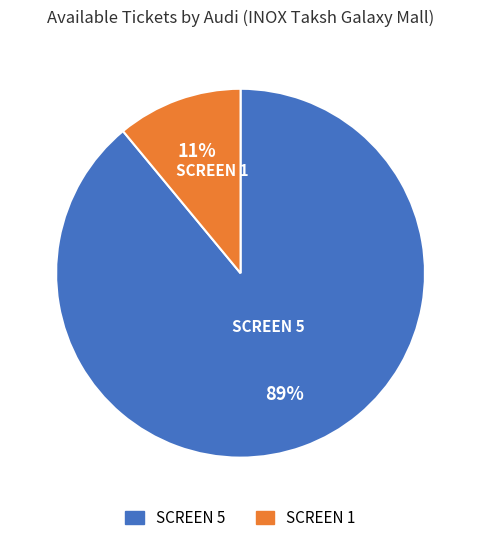

To the nearest percent, what percentage of the pie is SCREEN 5?

89%